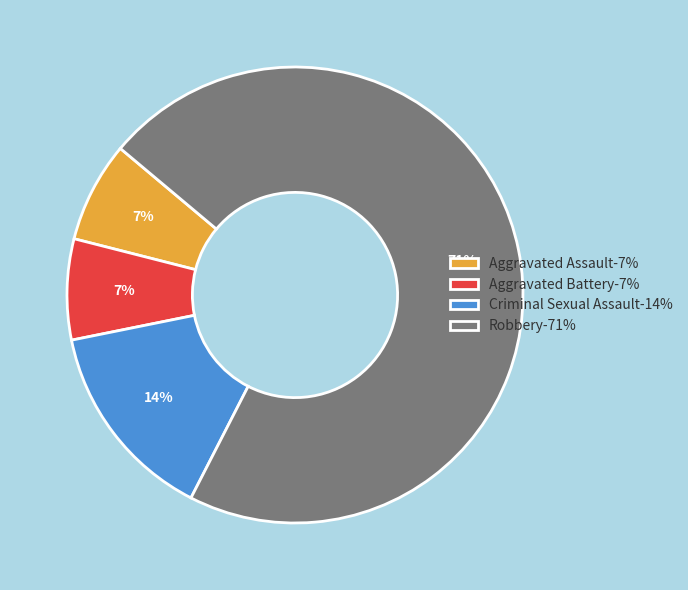

Between Robbery-71% and Criminal Sexual Assault-14%, which is larger?

Robbery-71%